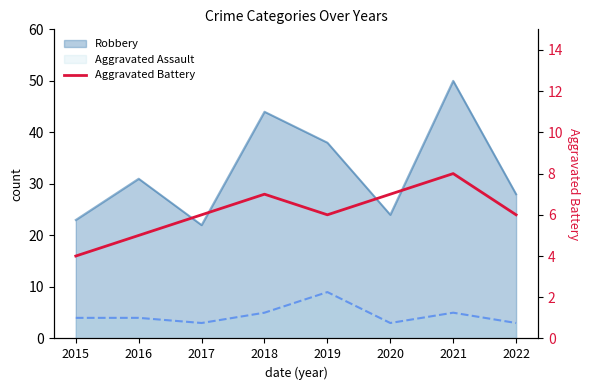

Reading right to left, what are all the values shown in this chart?

2022=6	2021=8	2020=7	2019=6	2018=7	2017=6	2016=5	2015=4